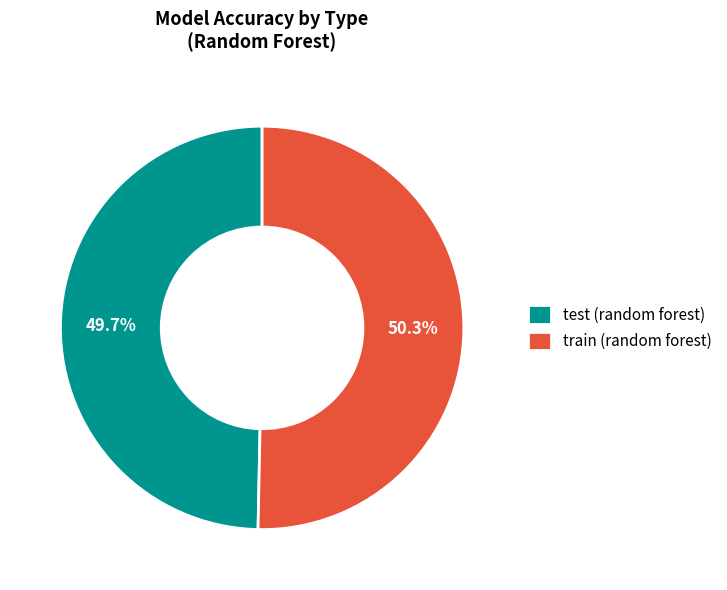

Combined, do train (random forest) and test (random forest) account for over 50%?

Yes